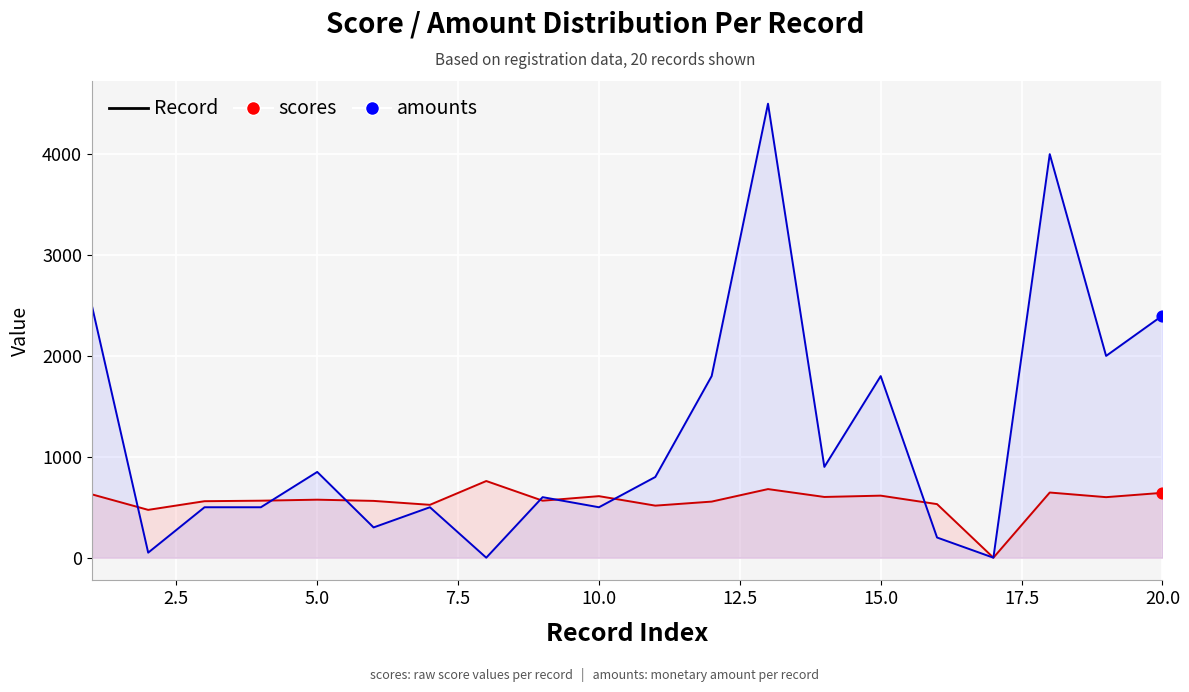

Which series contains the lowest Y value?

scores